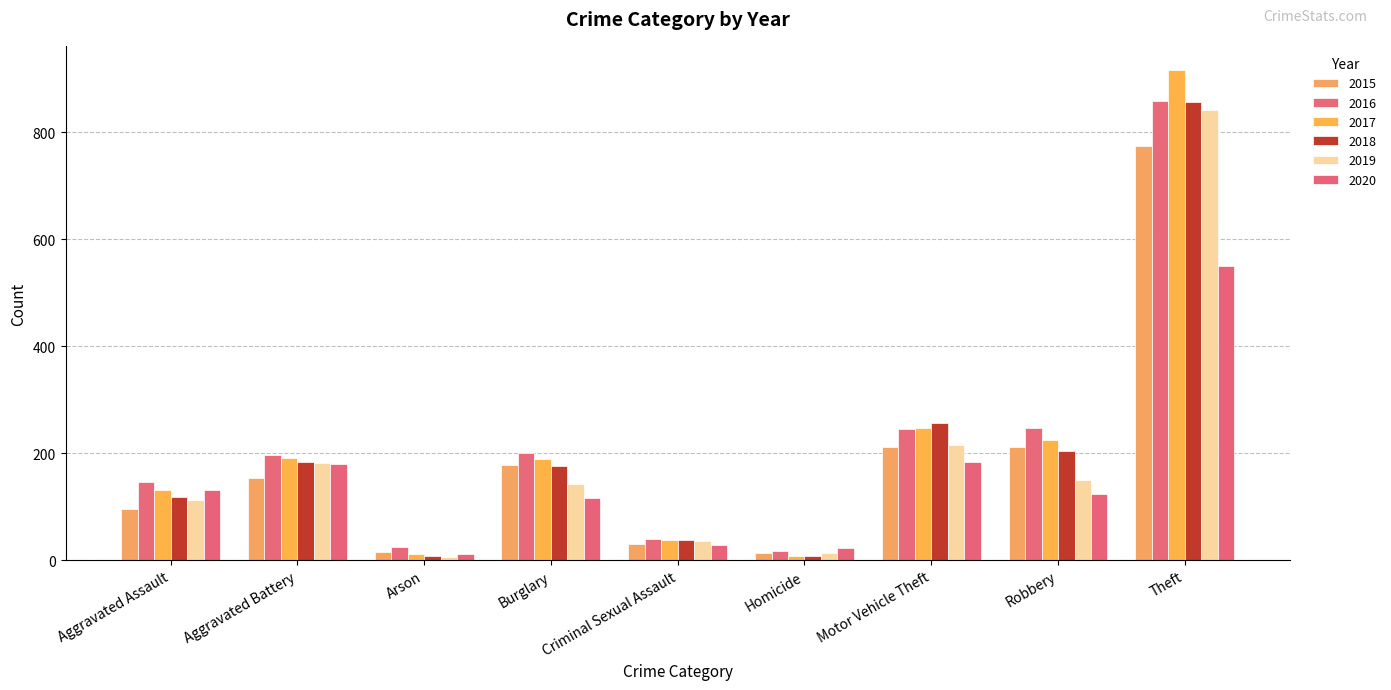

How many categories are shown in the chart?

9